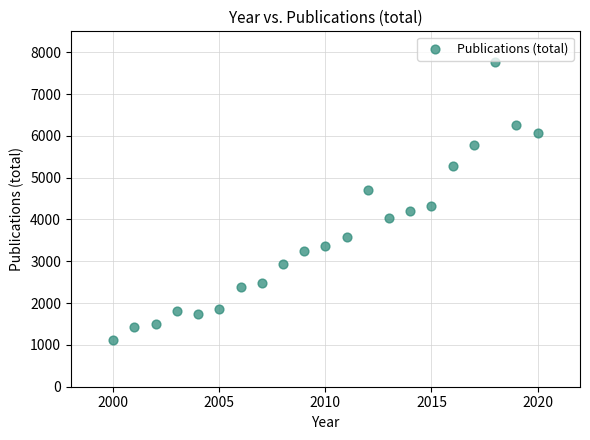

What is the range of Y values (max minus min)?

6663